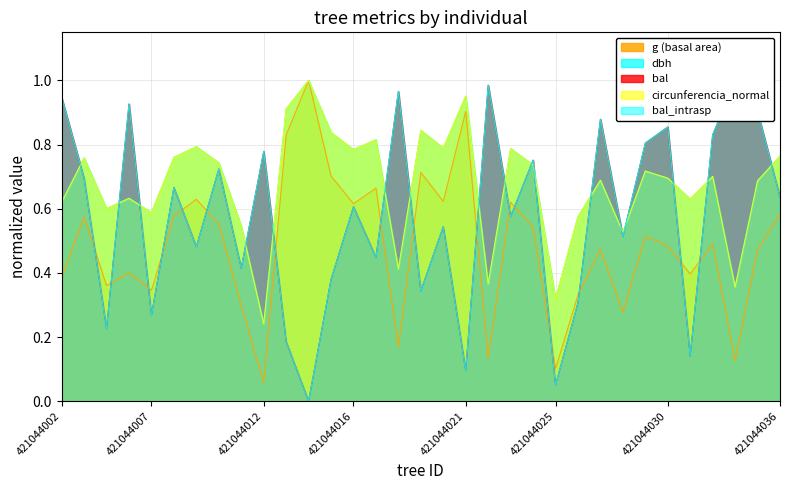

What is the difference between the maximum and minimum values in the bal_intrasp series?

1.0